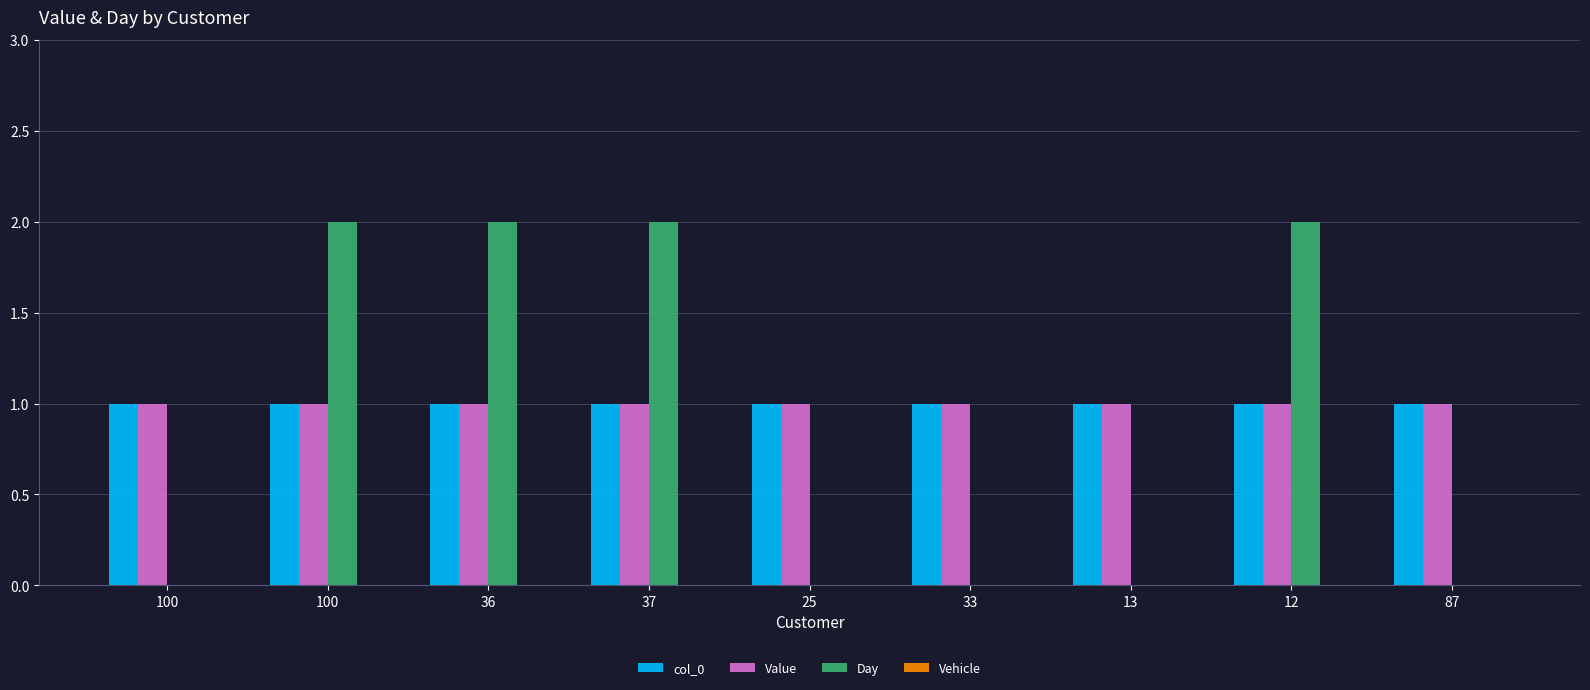

How many series are shown in this chart?

3